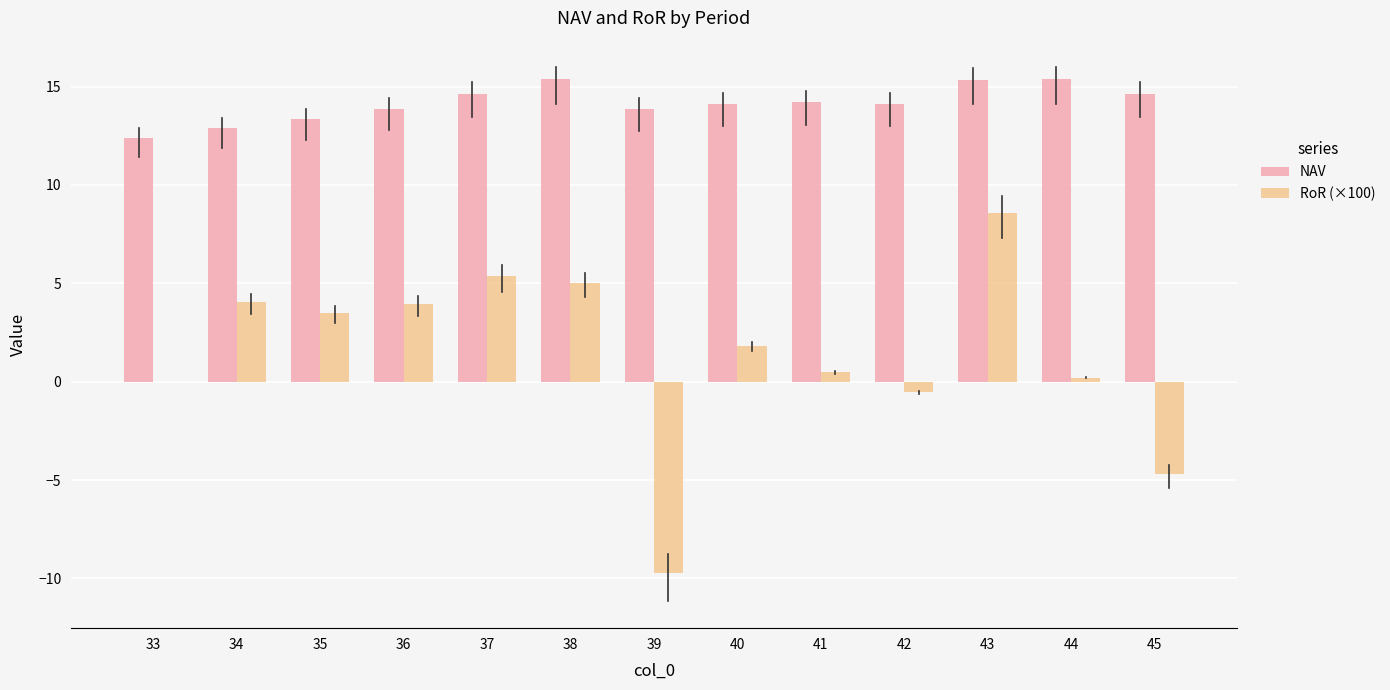

Which series changed the most between 33 and 35?

RoR (×100)